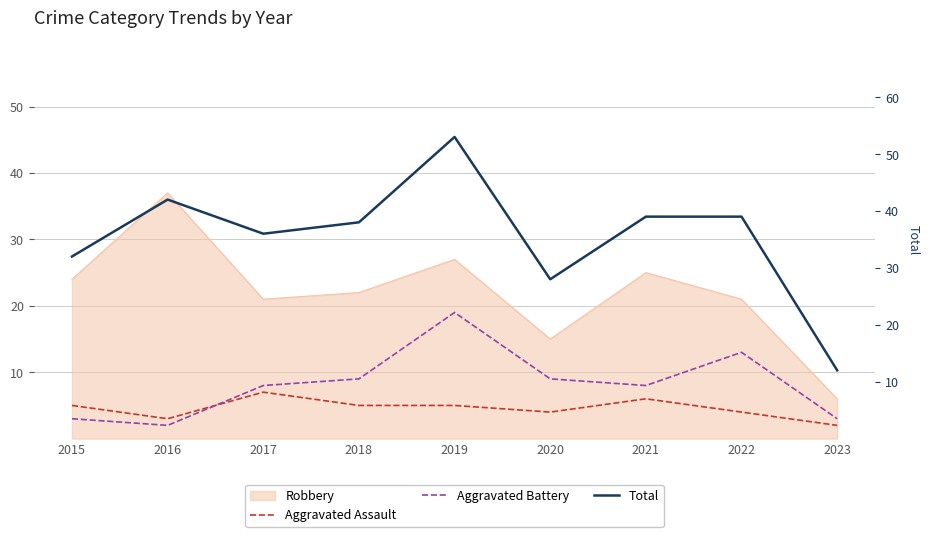

Between 2016 and 2015, which is larger?

2015